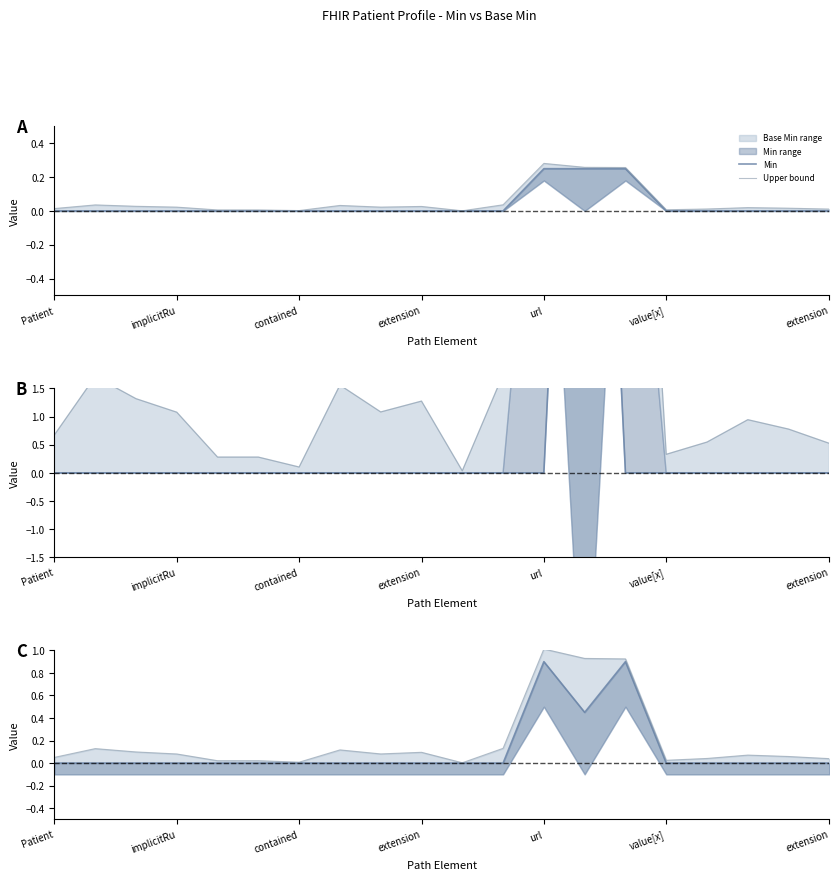

What is the difference between the Upper bound values at 7 and 18?

0.1